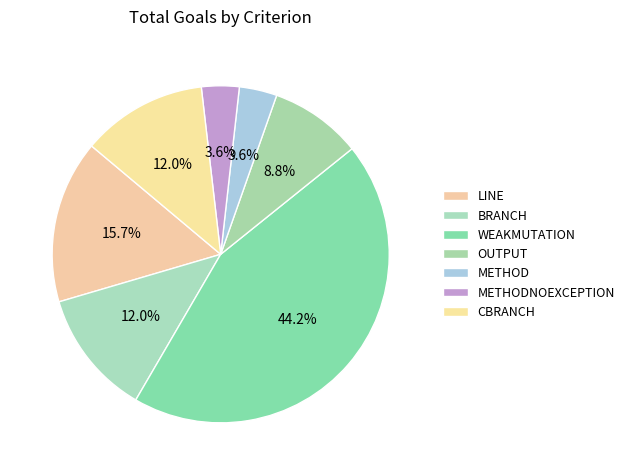

To the nearest percent, what percentage of the pie is WEAKMUTATION?

44%